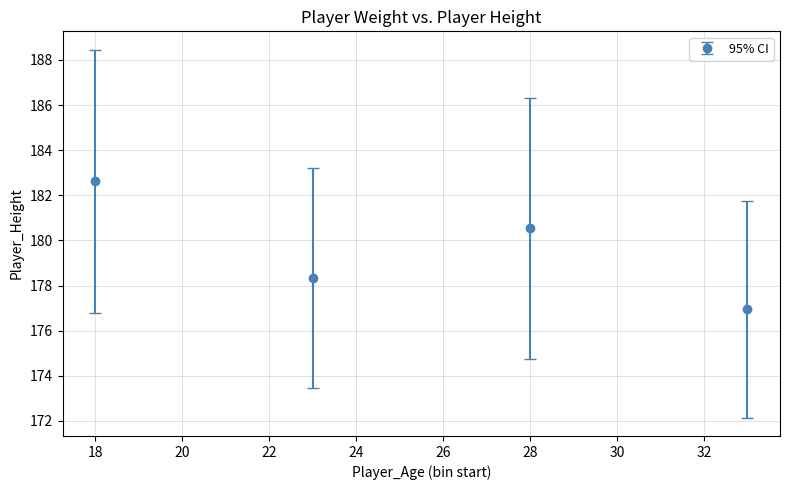

What is the smallest value displayed?

176.9